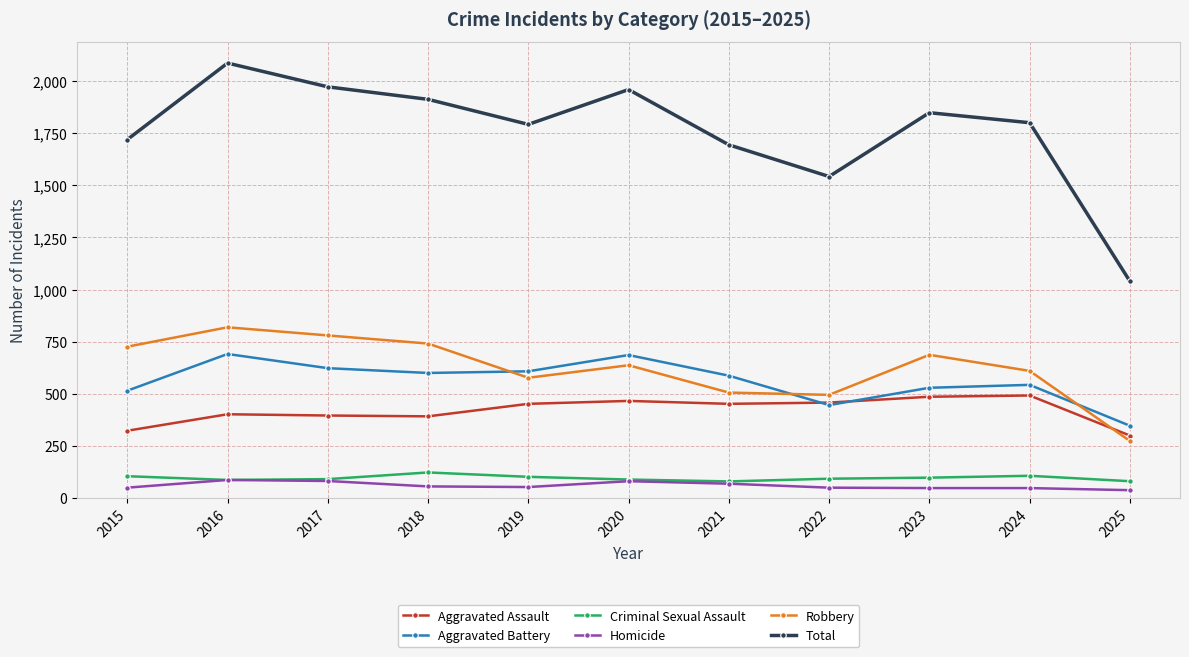

True or false: Aggravated Assault and Criminal Sexual Assault intersect in this chart.

False